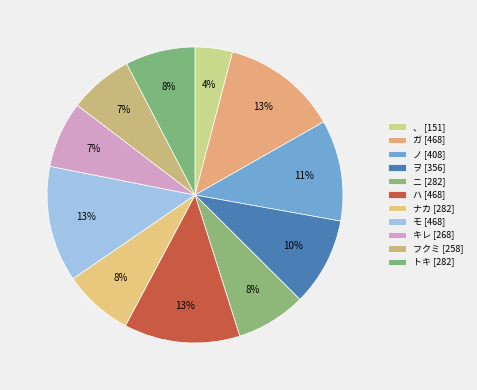

Does ヲ represent more than half of the total?

No